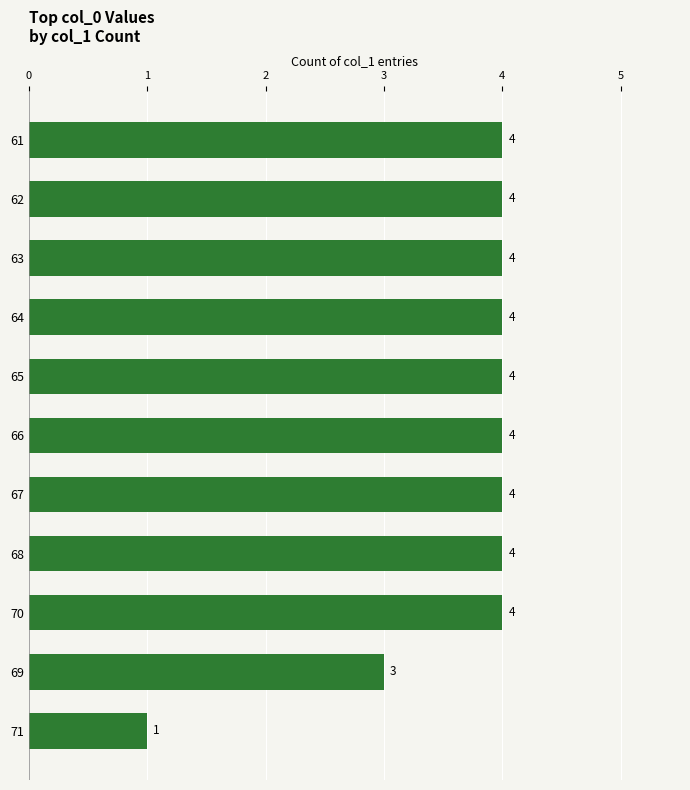

What is the maximum value shown in the chart?

4